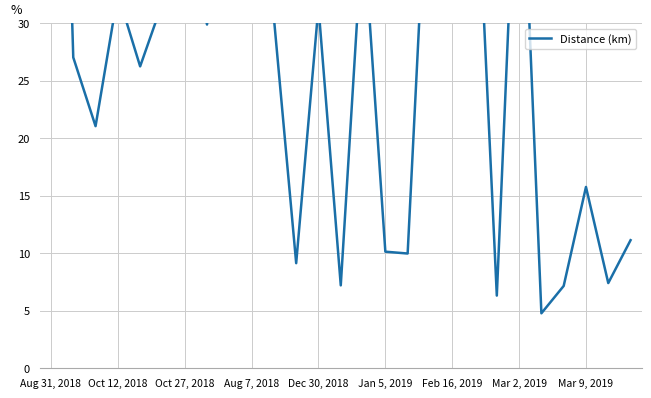

What is the label of the 26th point from the right?

Oct 12, 2018